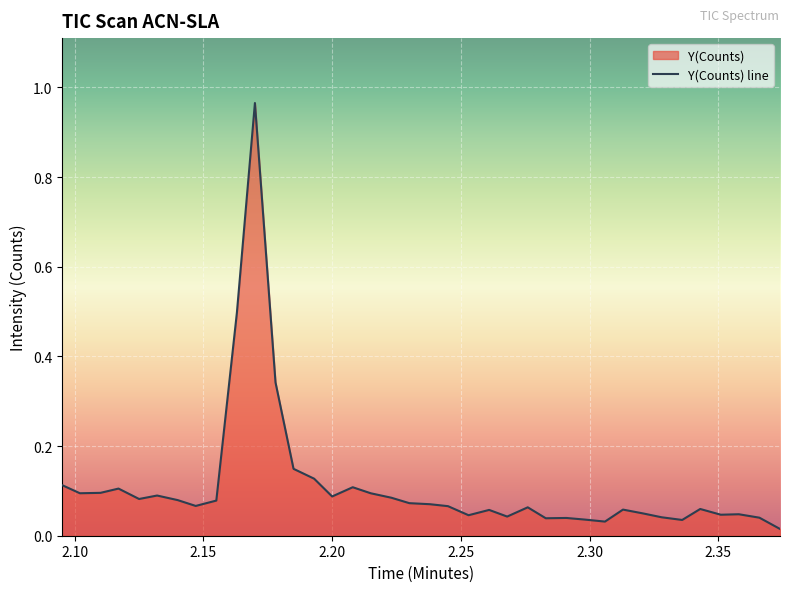

How many lines are shown in the chart?

1